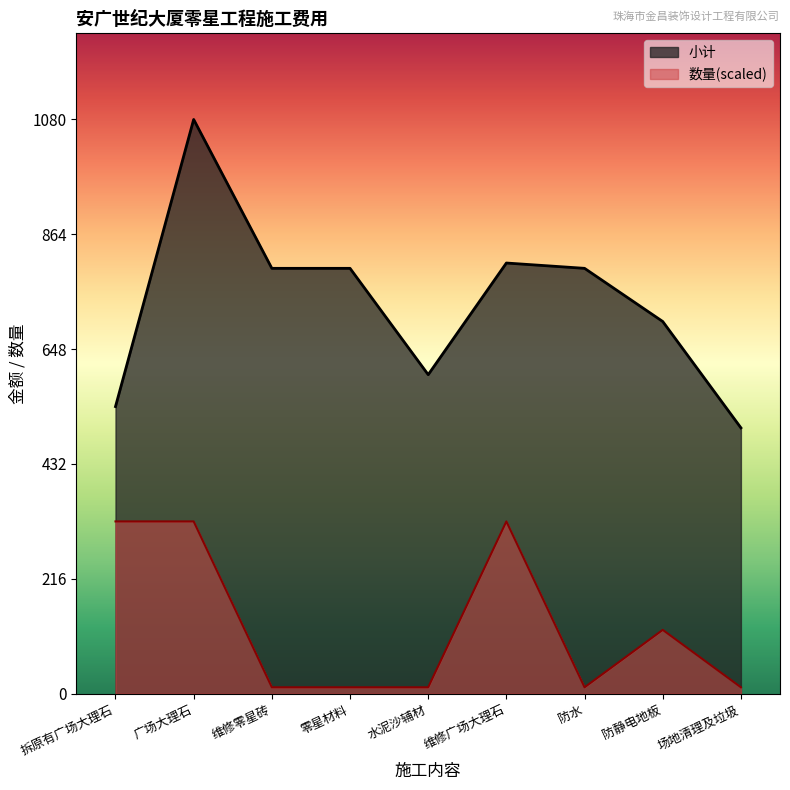

Does the chart have visible grid lines?

No